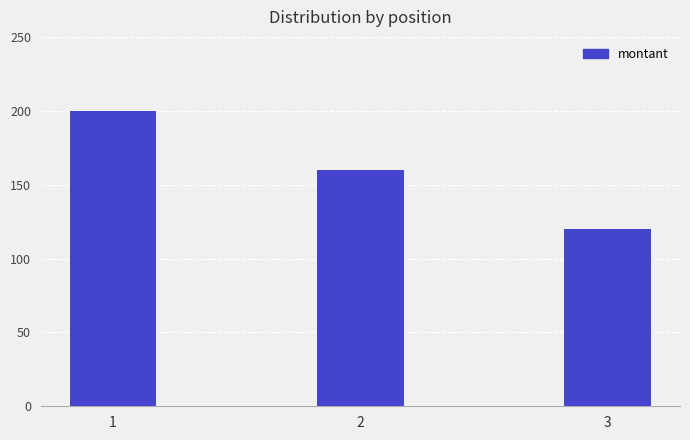

Reading left to right, what are all the values shown in this chart?

1=200	2=160	3=120